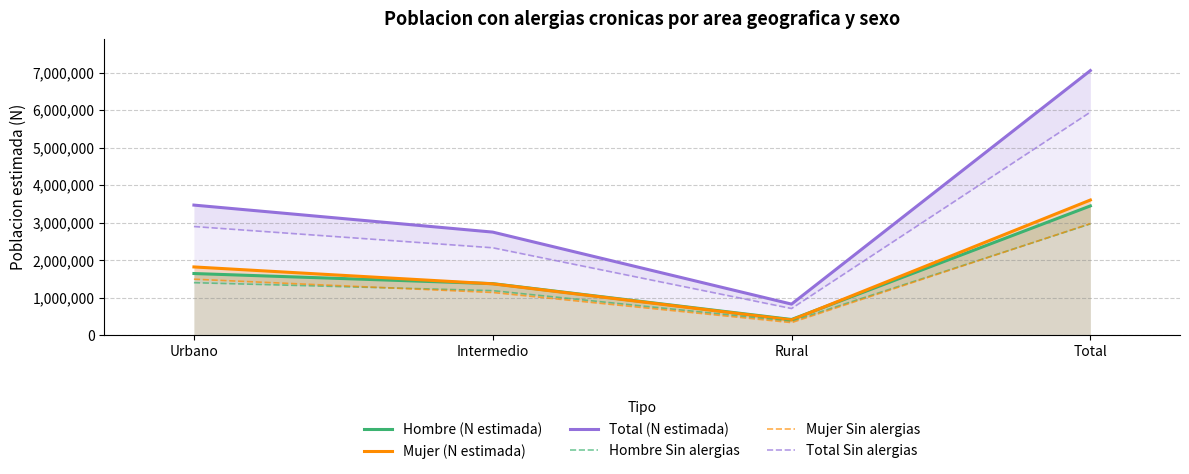

Which series has the largest total across all categories?

Total (N estimada)